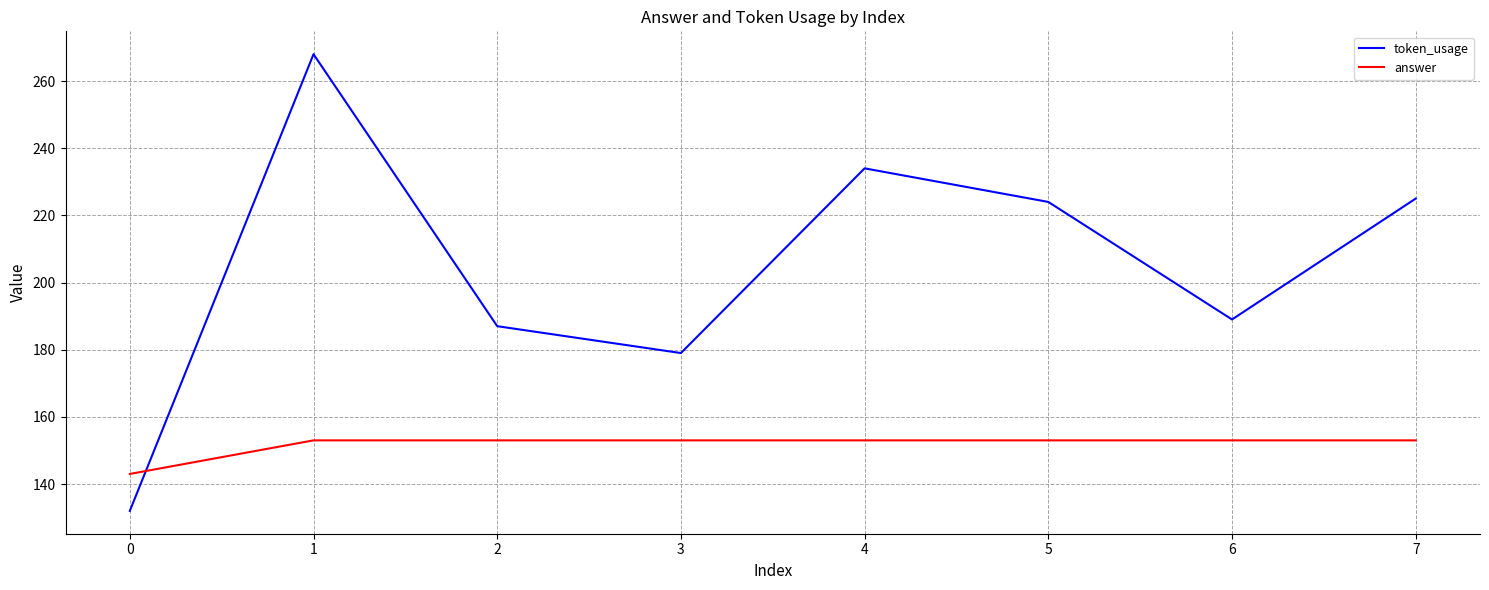

What is the difference between the maximum and minimum values in the token_usage series?

136